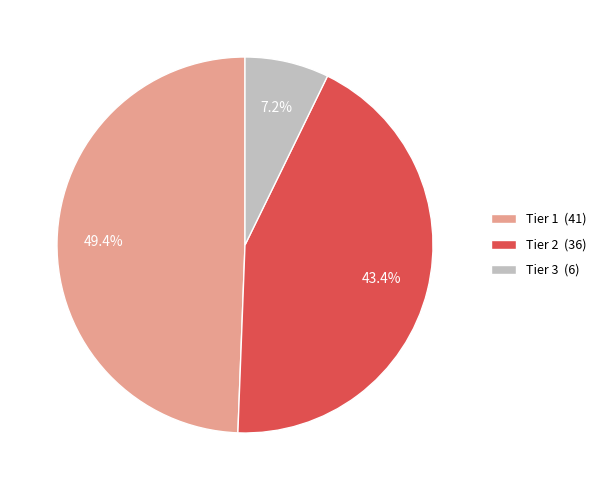

Rank the categories by value from highest to lowest.

Tier 1, Tier 2, Tier 3